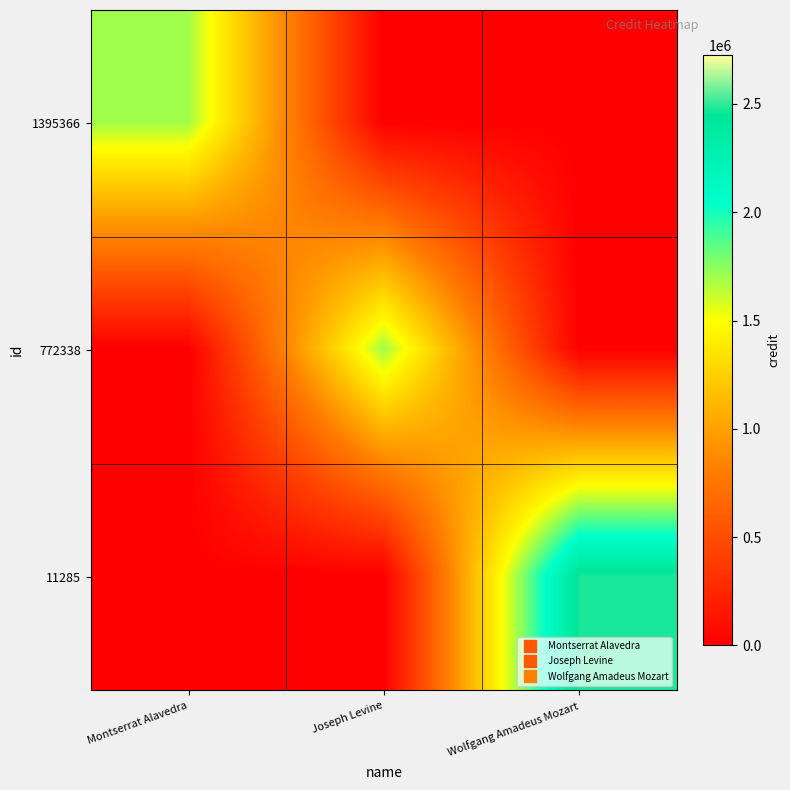

Which series has the largest total across all categories?

11285